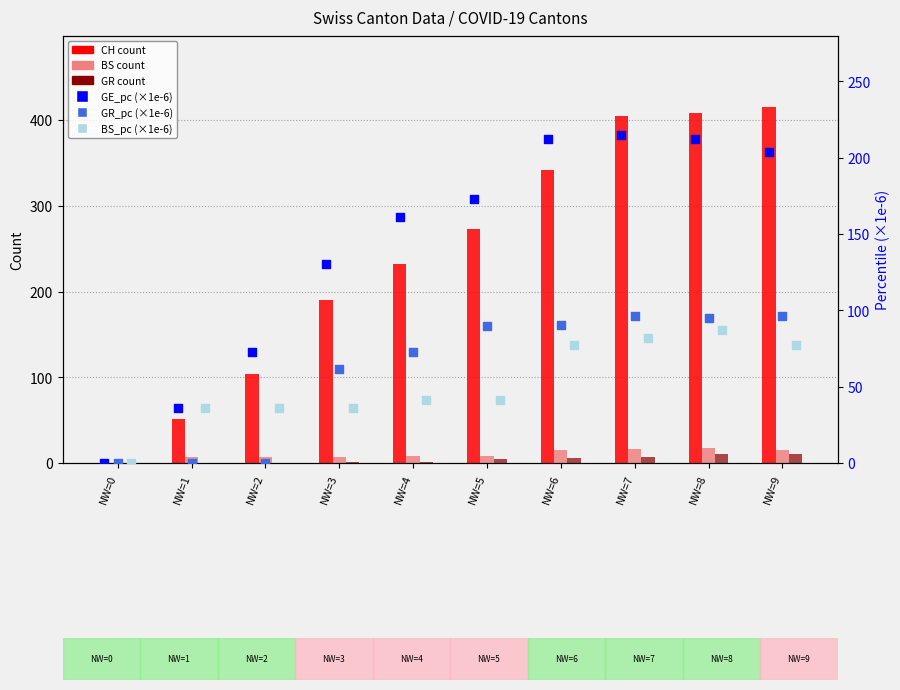

What is the total value across all series at NW=5?

589.6